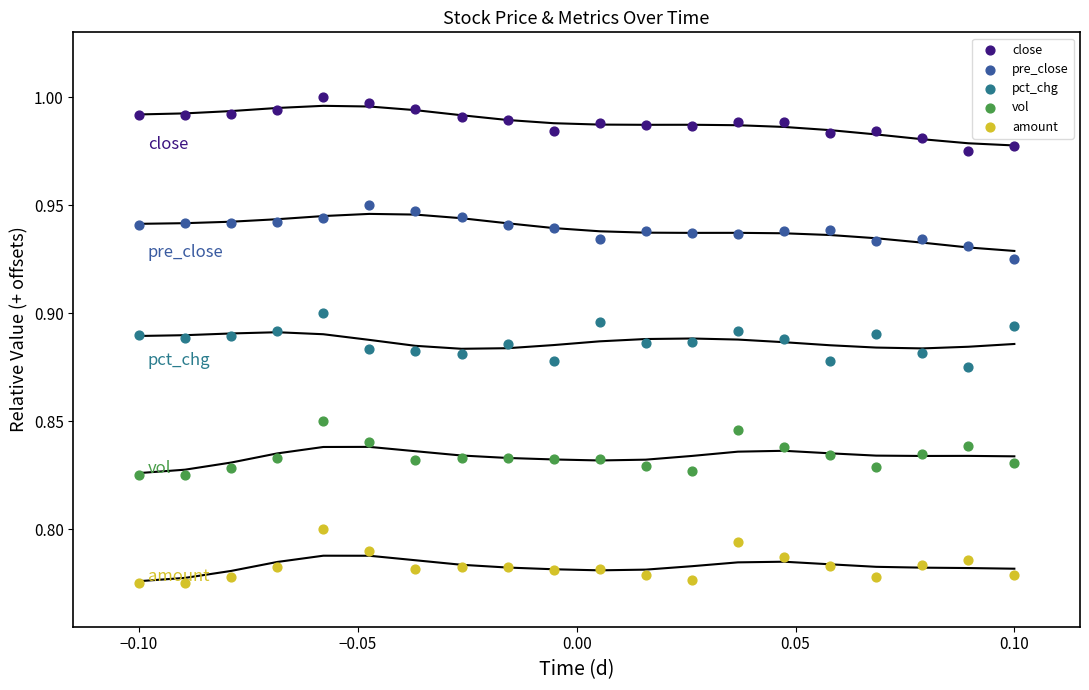

Which series contains the highest Y value?

close